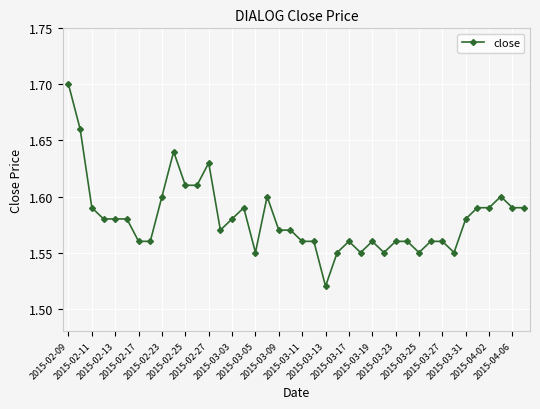

Count the values in the range 1 to 2.

40